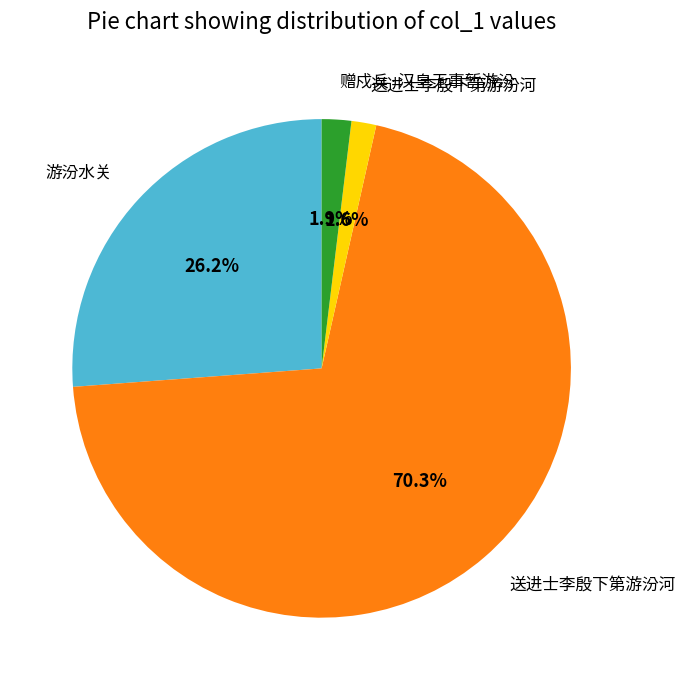

To the nearest percent, what is the difference between the largest and smallest slice percentages?

69%